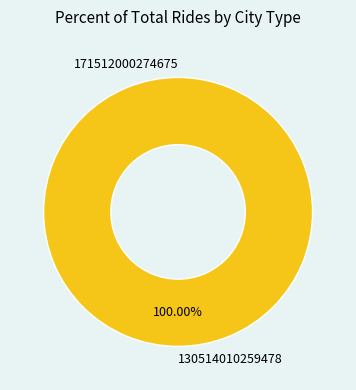

Count the number of slices in the pie.

2